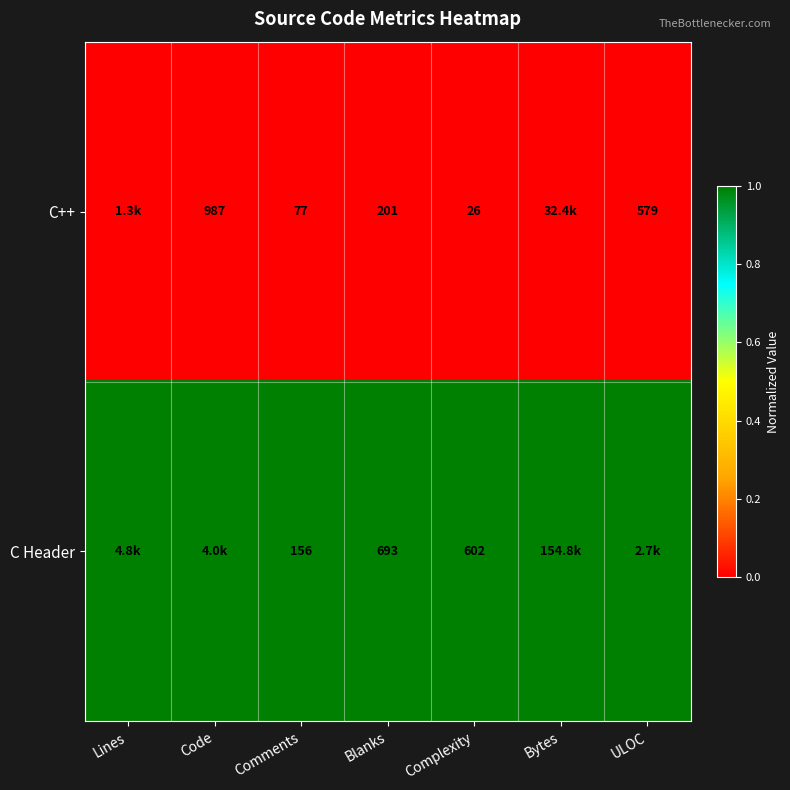

Is the value of C++ at Complexity greater than the value of C Header at Comments?

No